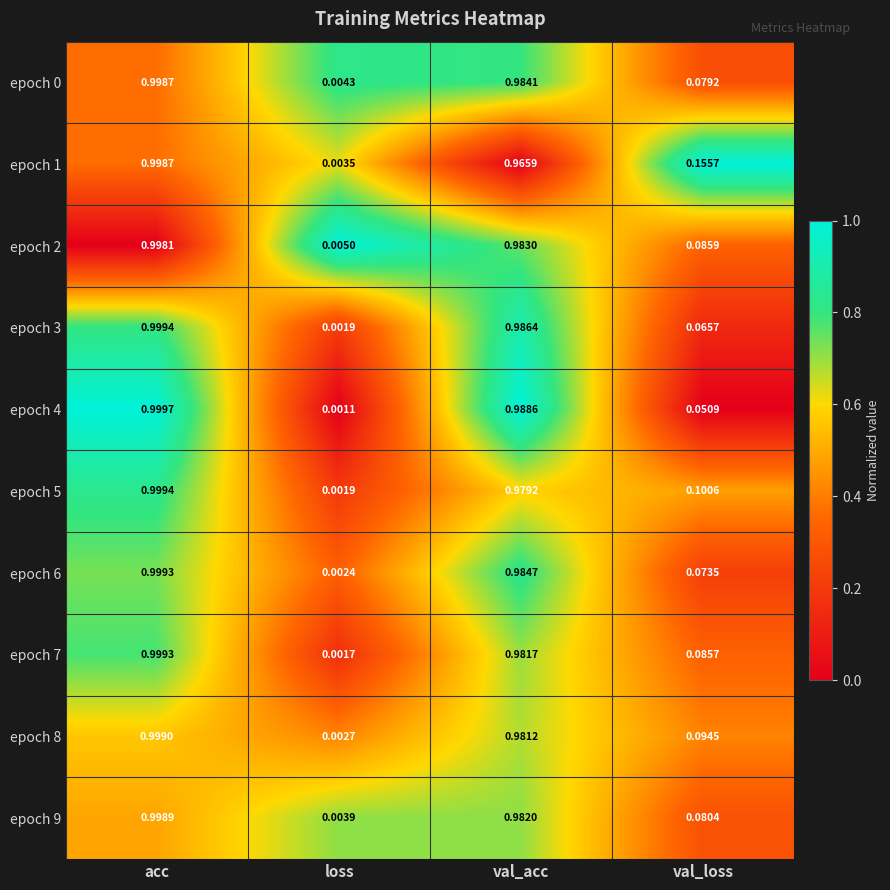

Rank the categories by epoch 8 value from highest to lowest.

acc, val_acc, val_loss, loss